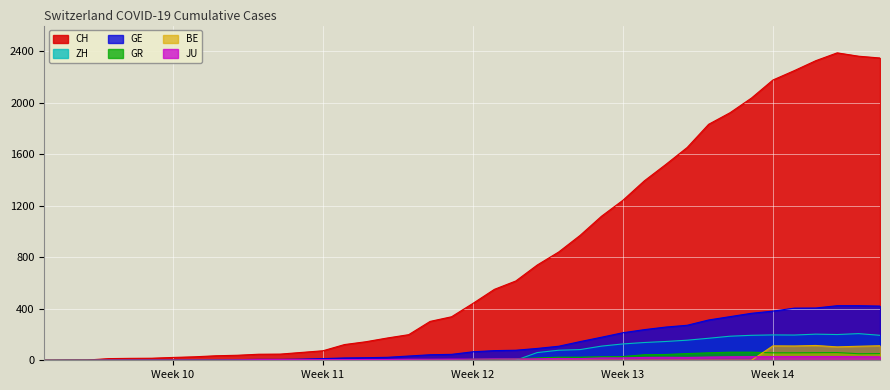

Count the number of data series in this chart.

6